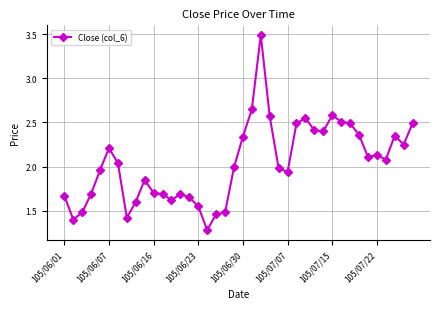

True or false: the data has more than 2 interior local peaks.

True